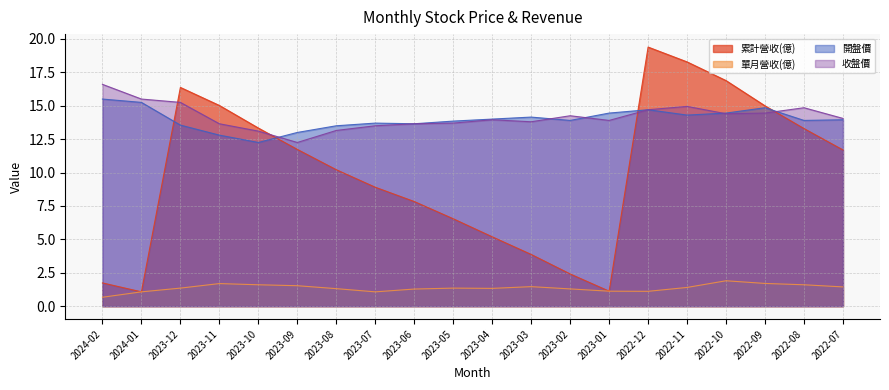

What is the value of the 單月營收(億) point at the 8th from the left?

1.1